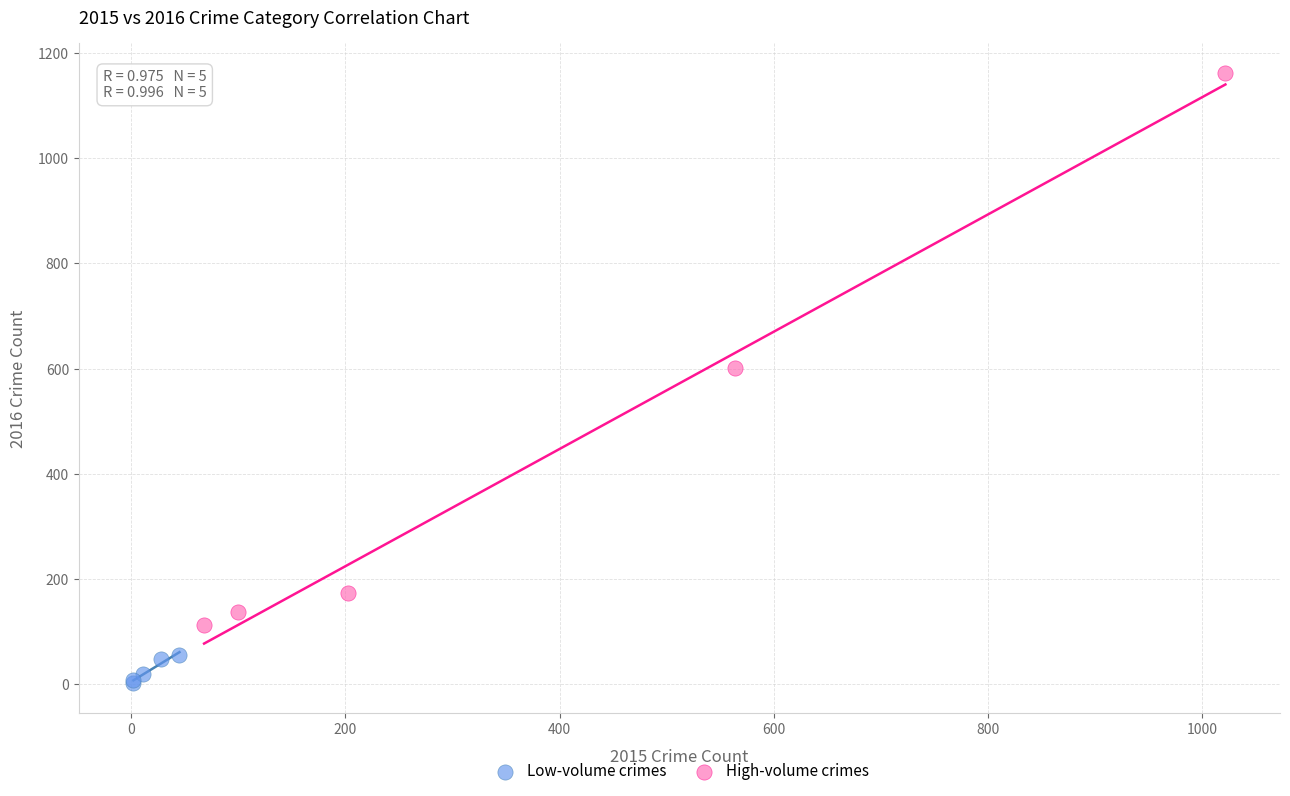

Which series contains the highest Y value?

High-volume crimes